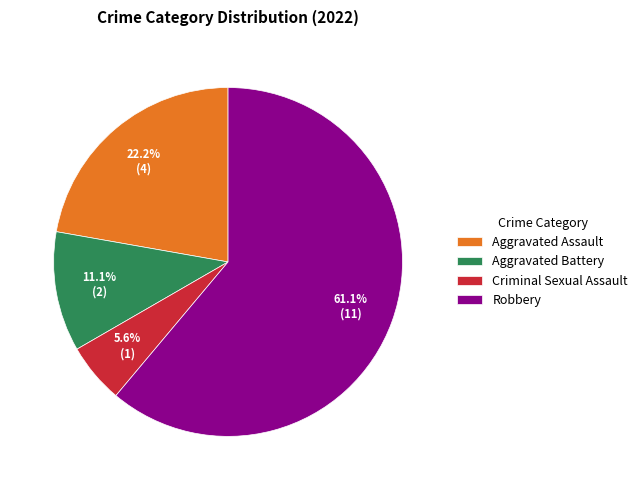

To the nearest percent, what is the average slice percentage?

25%